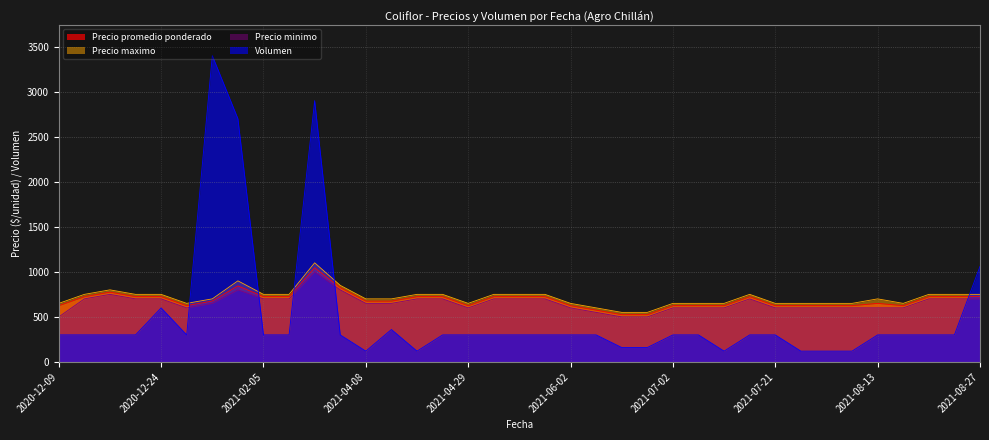

How many data points does each series have?

37